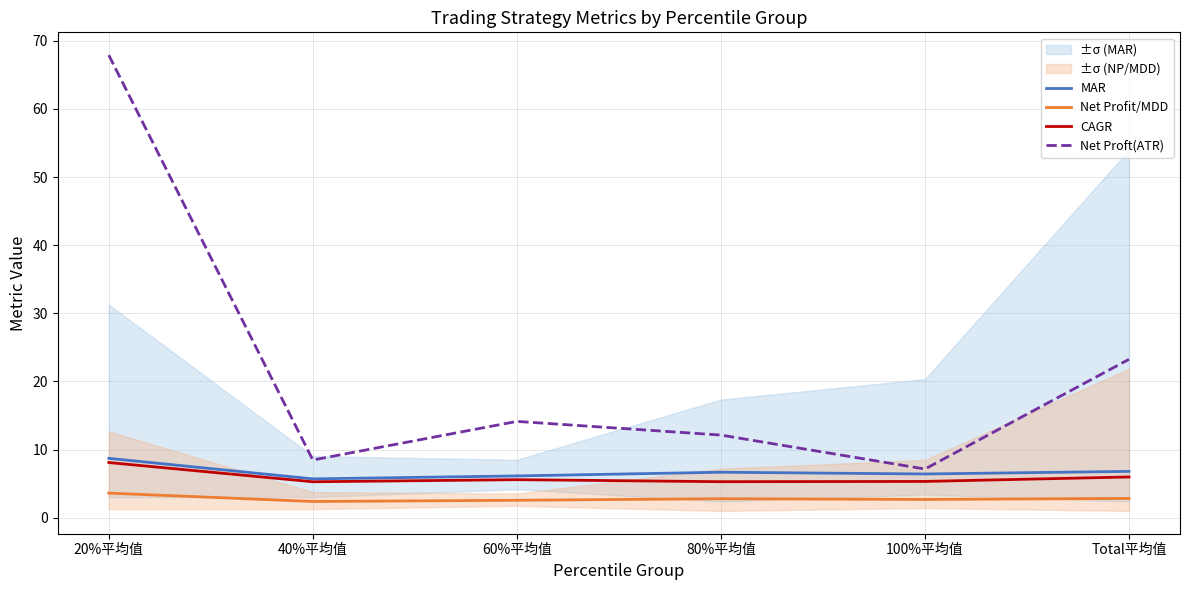

What is the maximum value shown in the chart?

67.9